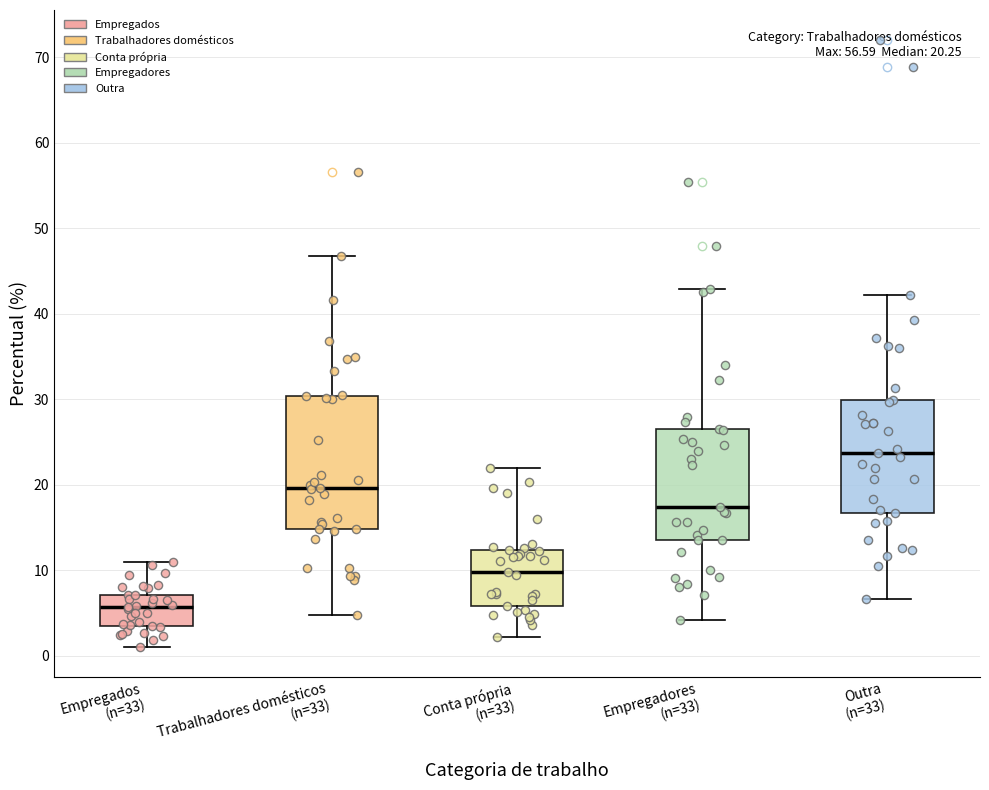

Which box has the lowest median line?

Empregados (n=33)